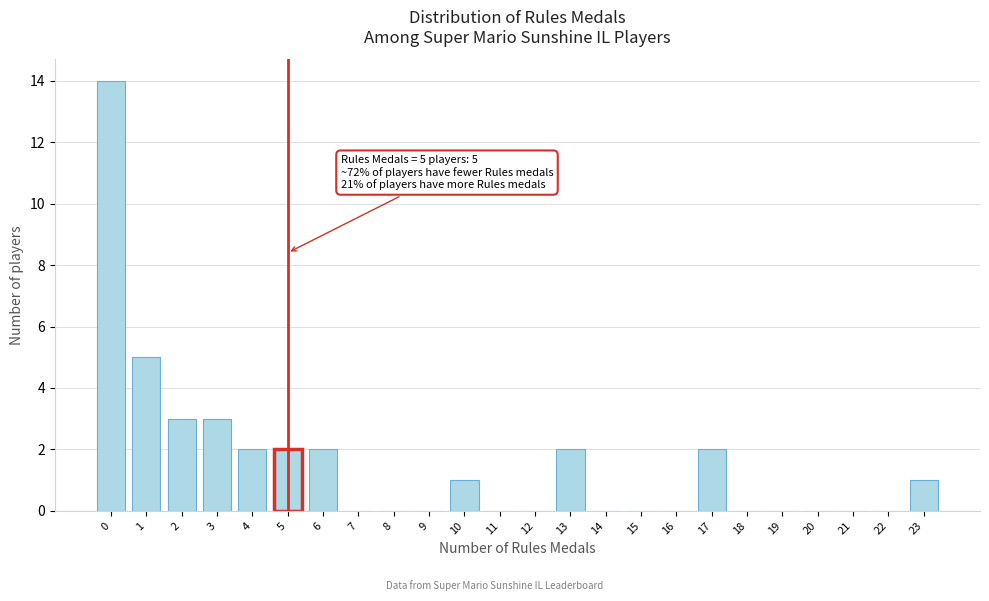

Reading left to right, what are all the values shown in this chart?

0=14	1=5	2=3	3=3	4=2	5=2	6=2	7=0	8=0	9=0	10=1	11=0	12=0	13=2	14=0	15=0	16=0	17=2	18=0	19=0	20=0	21=0	22=0	23=1